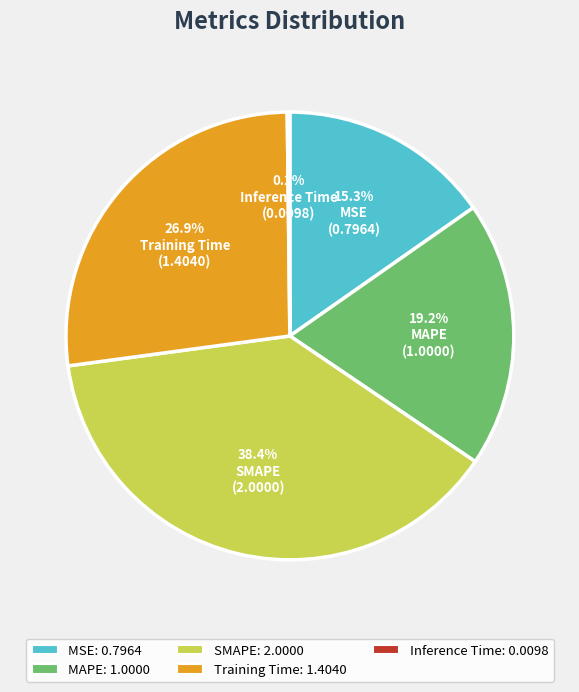

Which slice is the largest?

SMAPE